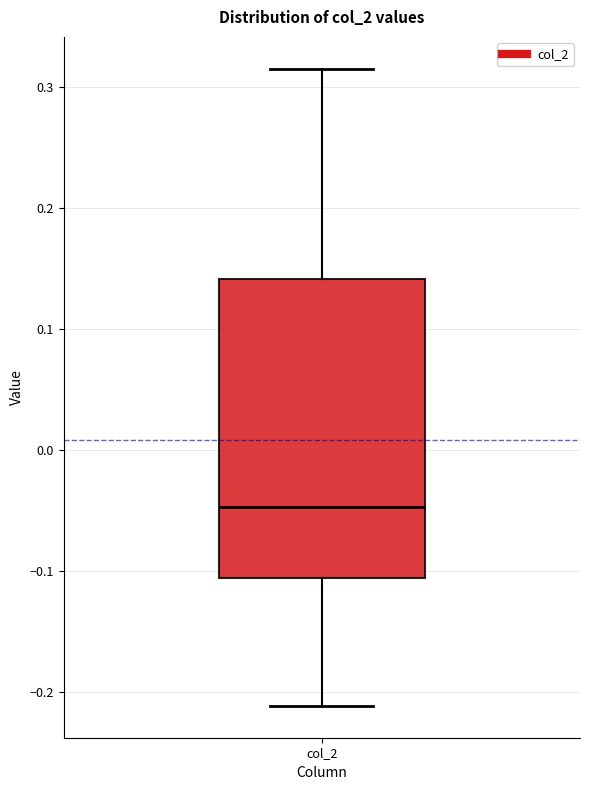

Transcribe this box plot: give where the median line is, the range the box spans, and where the two whiskers end, as read against the y-axis. The values are not printed on the chart, so give them approximately, as read against the axis.

median -0.05, box -0.11 to 0.14, whiskers -0.21 to 0.32